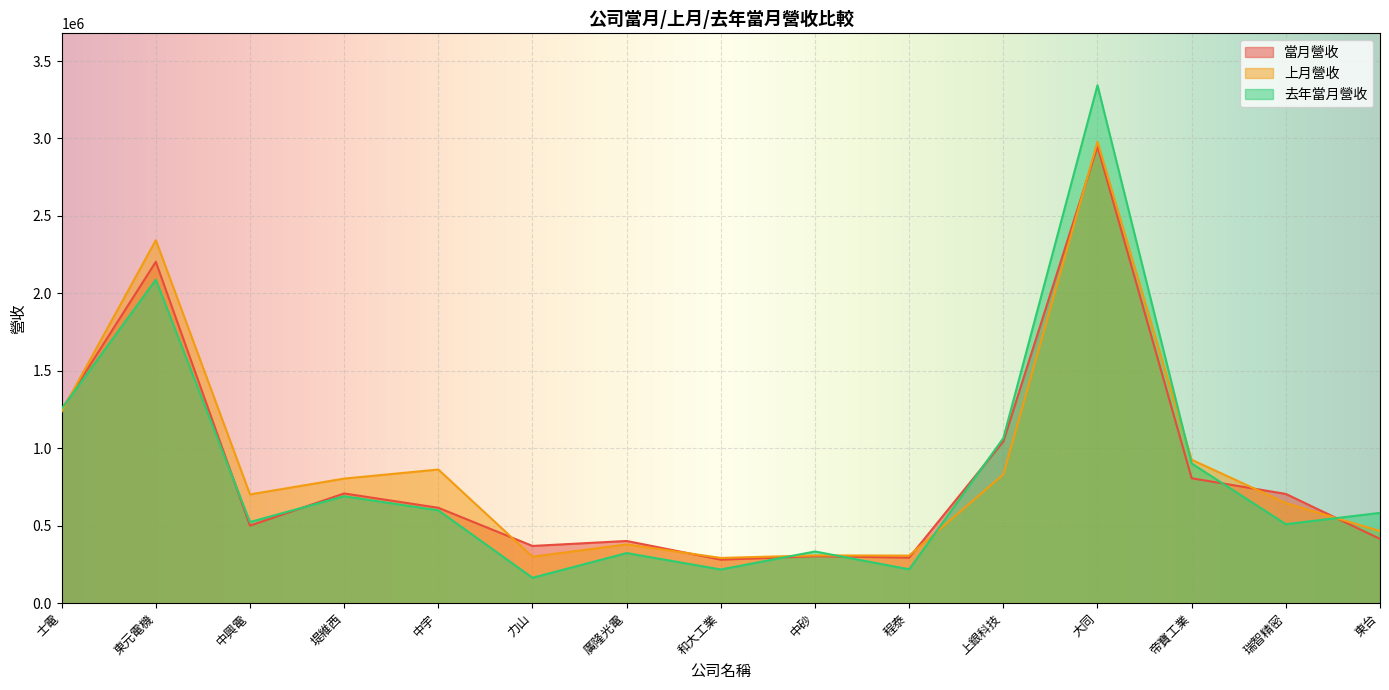

Which series changed the most between 堤維西 and 東台?

上月營收